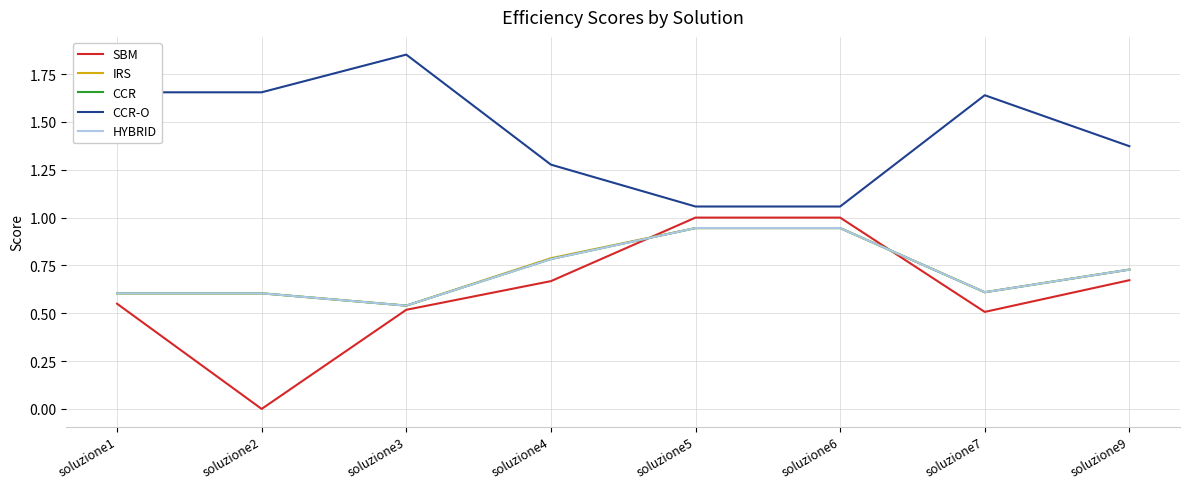

Which series has the largest total across all categories?

CCR-O